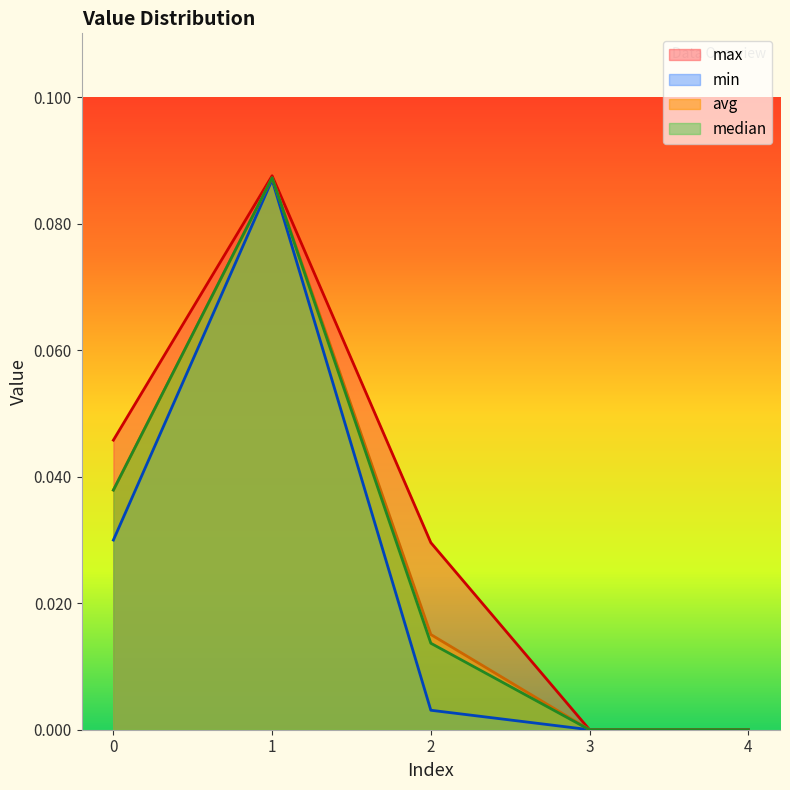

At how many categories does at least one series exceed 0?

3